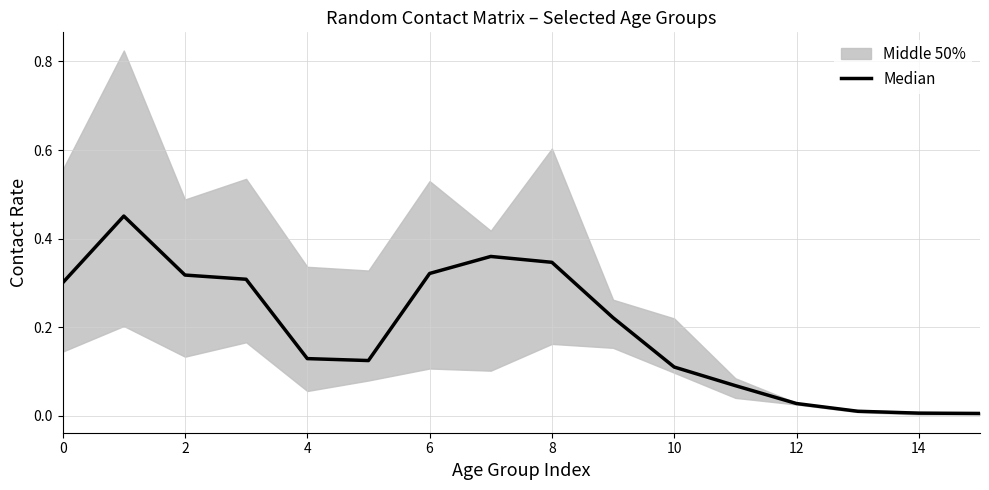

What is the label of the 14th point from the left?

13